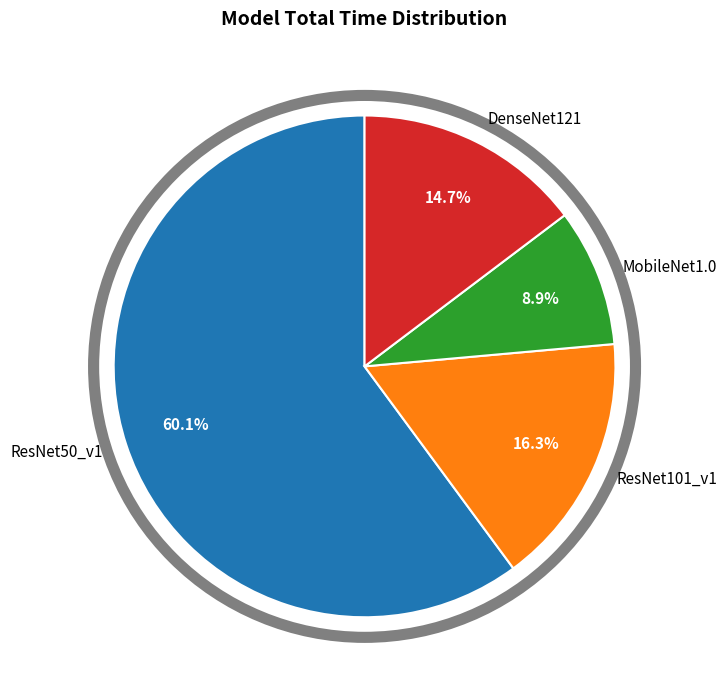

Is there a majority slice in this chart?

Yes